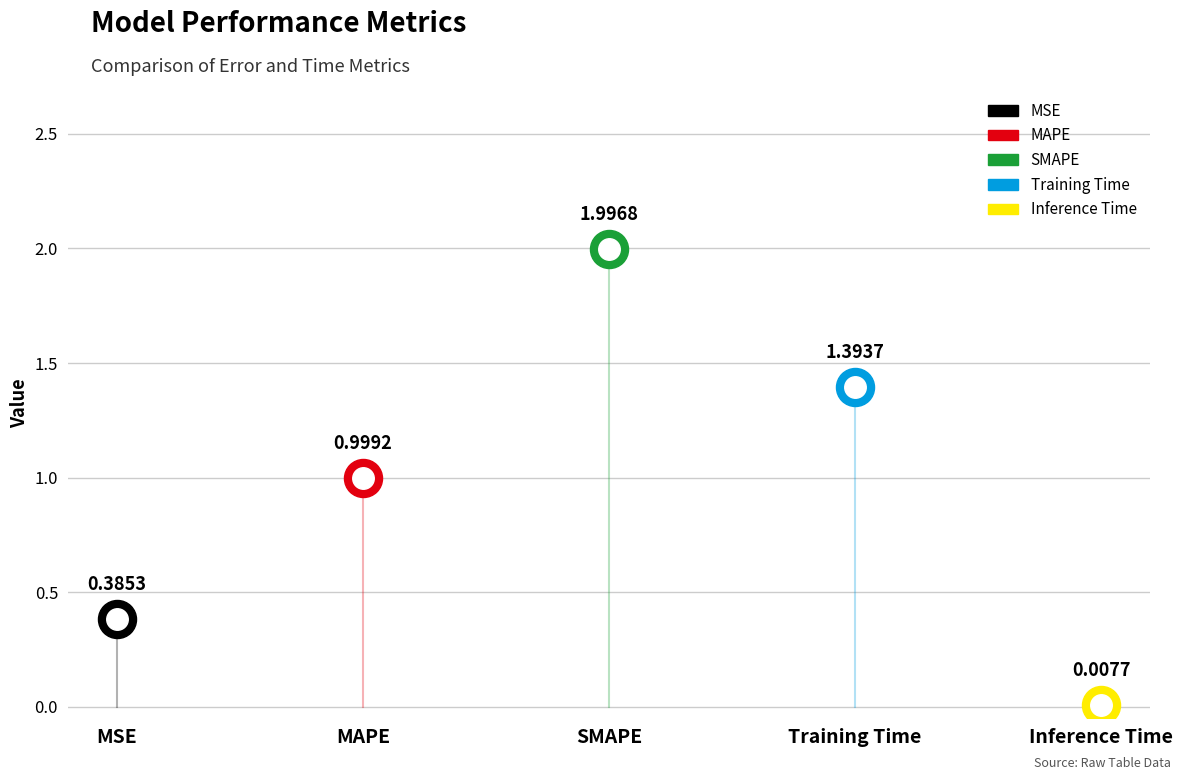

Which series has the widest spread of Y values?

SMAPE